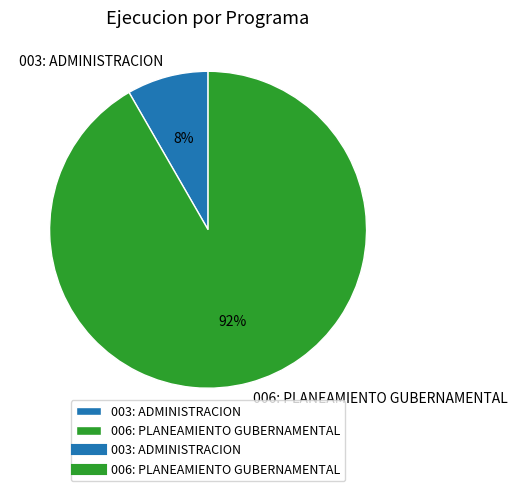

Do 003: ADMINISTRACION and 006: PLANEAMIENTO GUBERNAMENTAL together represent more than half of the pie?

Yes